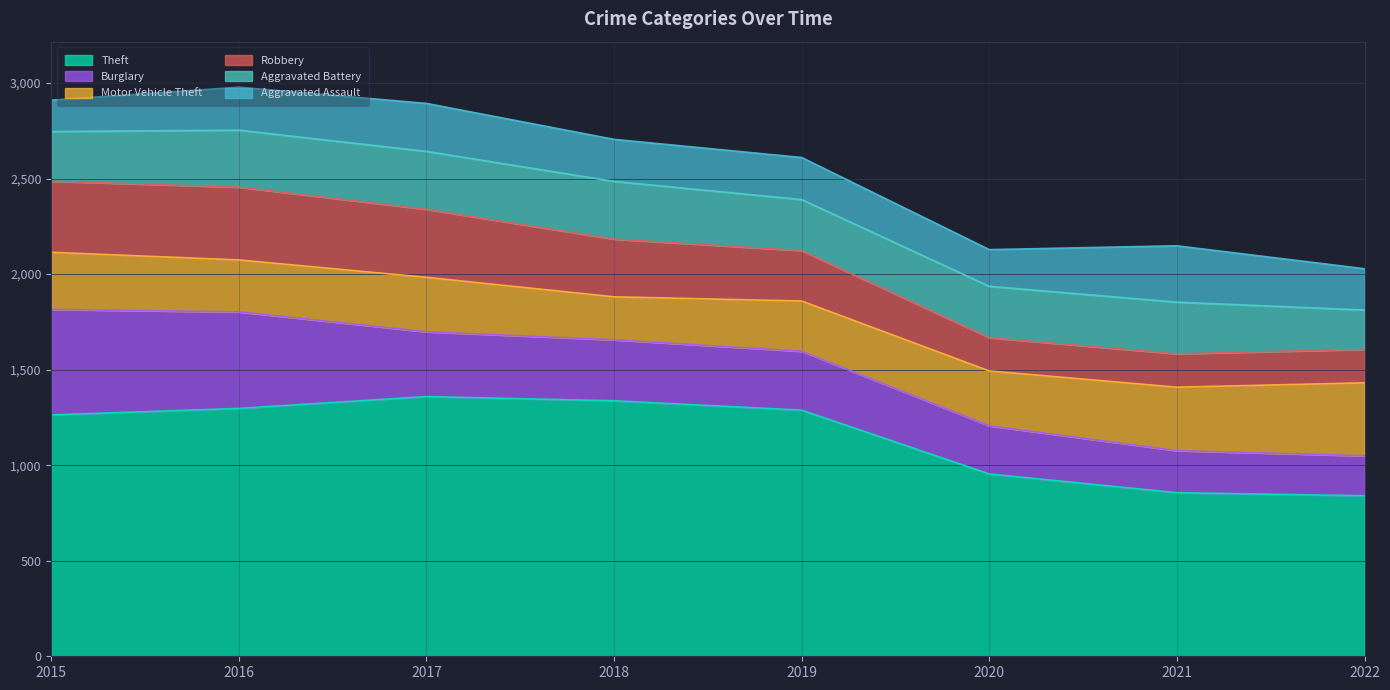

Reading left to right, transcribe all the data shown in this chart.

Theft: 2015=1263	2016=1297	2017=1359	2018=1337	2019=1288	2020=954	2021=856	2022=840
Burglary: 2015=552	2016=505	2017=339	2018=319	2019=308	2020=252	2021=220	2022=209
Motor Vehicle Theft: 2015=299	2016=272	2017=285	2018=225	2019=263	2020=287	2021=332	2022=382
Robbery: 2015=372	2016=381	2017=356	2018=302	2019=264	2020=174	2021=175	2022=175
Aggravated Battery: 2015=260	2016=298	2017=303	2018=302	2019=267	2020=269	2021=270	2022=206
Aggravated Assault: 2015=164	2016=225	2017=251	2018=220	2019=220	2020=192	2021=295	2022=216